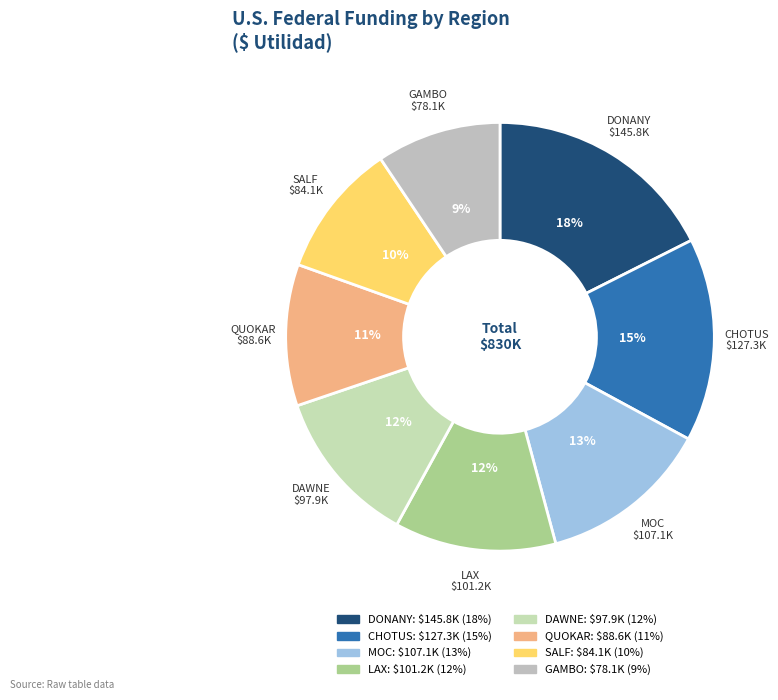

Is the sum of DONANY and DAWNE greater than half?

No